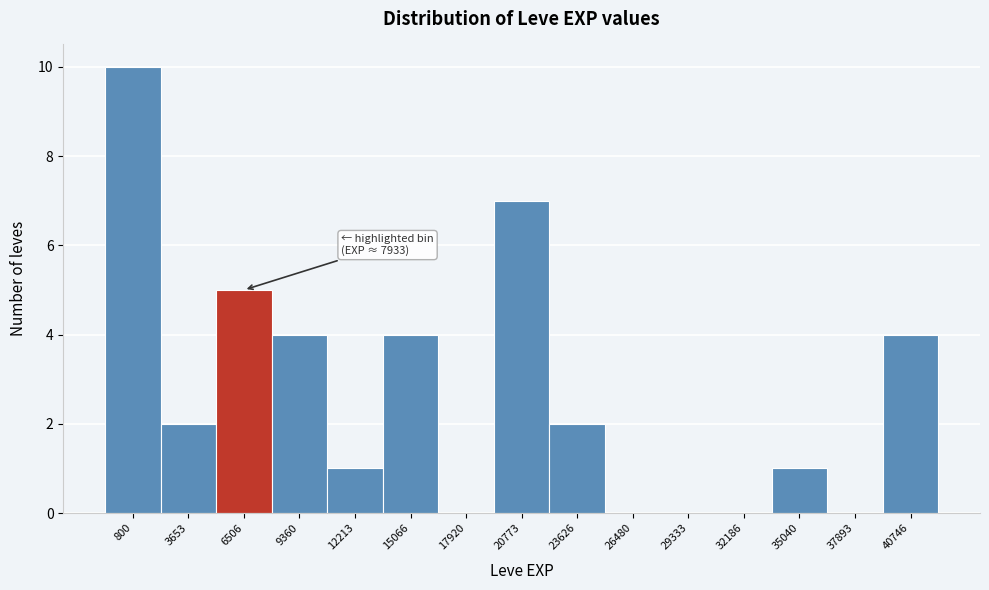

Reading left to right, list all the values displayed in this chart.

800=10	3653=2	6506=5	9360=4	12213=1	15066=4	17920=0	20773=7	23626=2	26480=0	29333=0	32186=0	35040=1	37893=0	40746=4